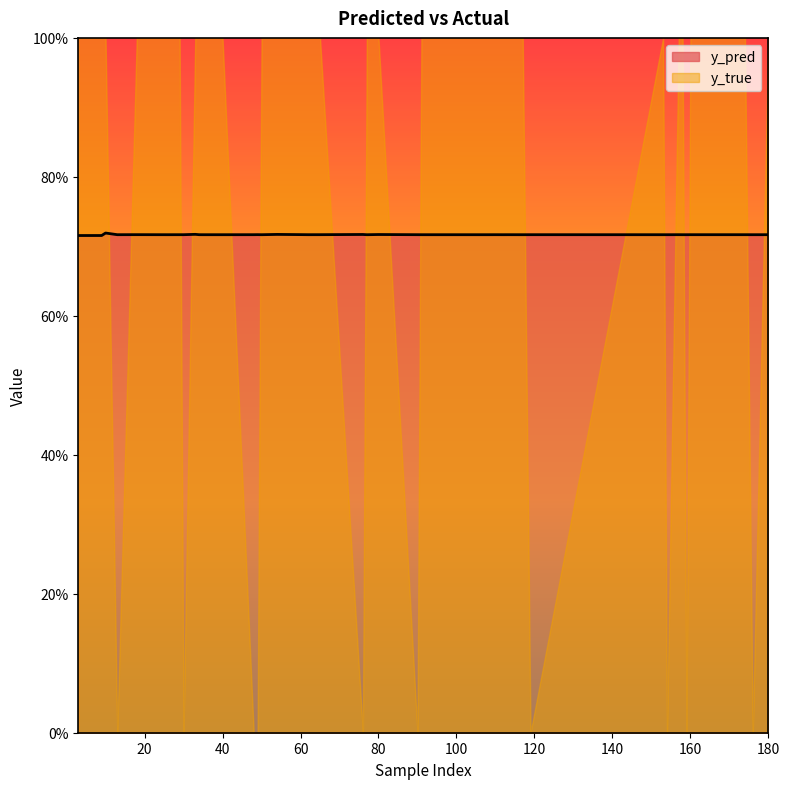

At which label does y_pred reach its minimum?

3